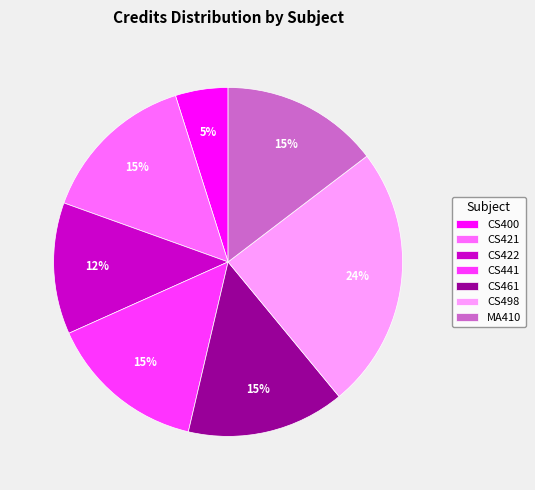

Is the sum of CS441 and MA410 greater than half?

No